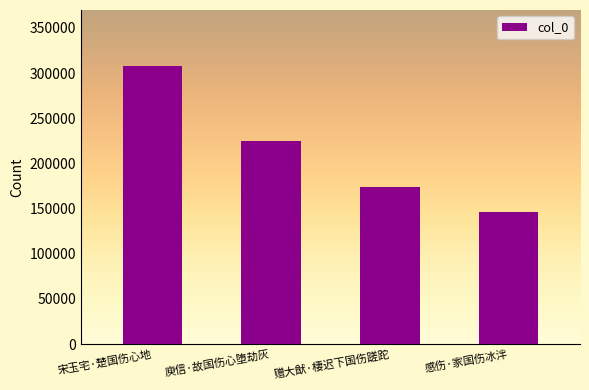

Where does the data first go above 225325?

宋玉宅·楚国伤心地